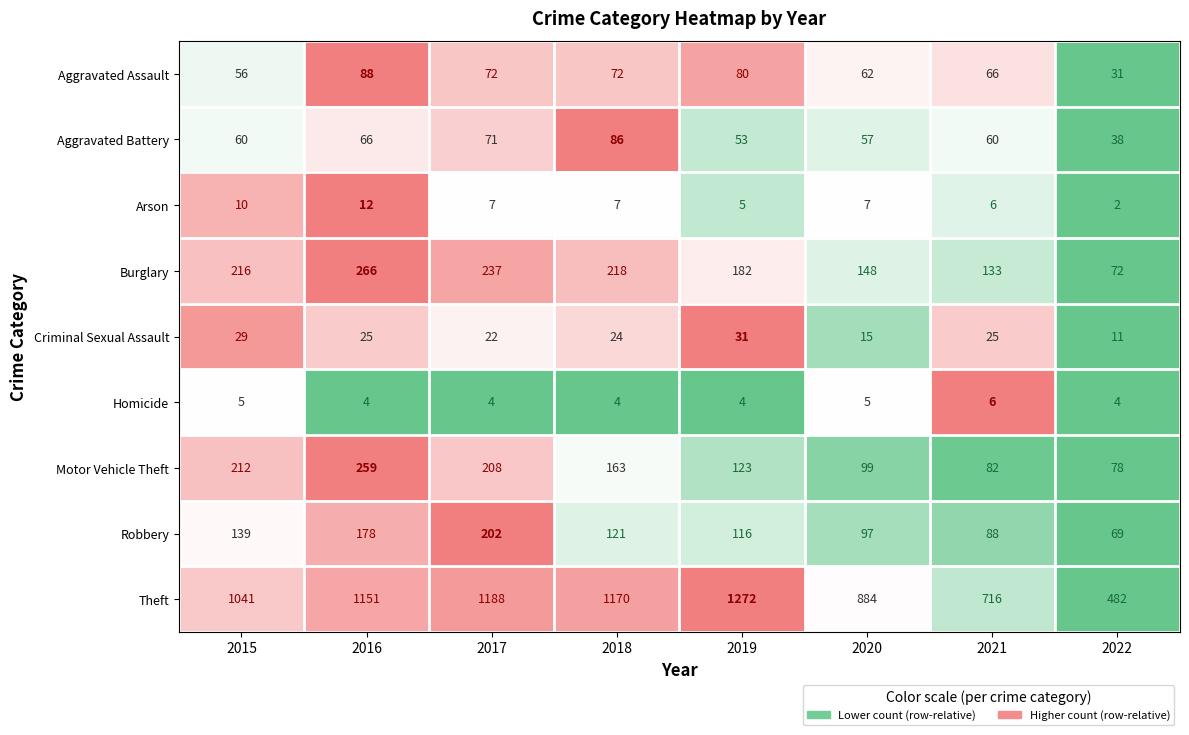

Rank the series by their maximum value, from lowest to highest.

Homicide, Arson, Criminal Sexual Assault, Aggravated Battery, Aggravated Assault, Robbery, Motor Vehicle Theft, Burglary, Theft